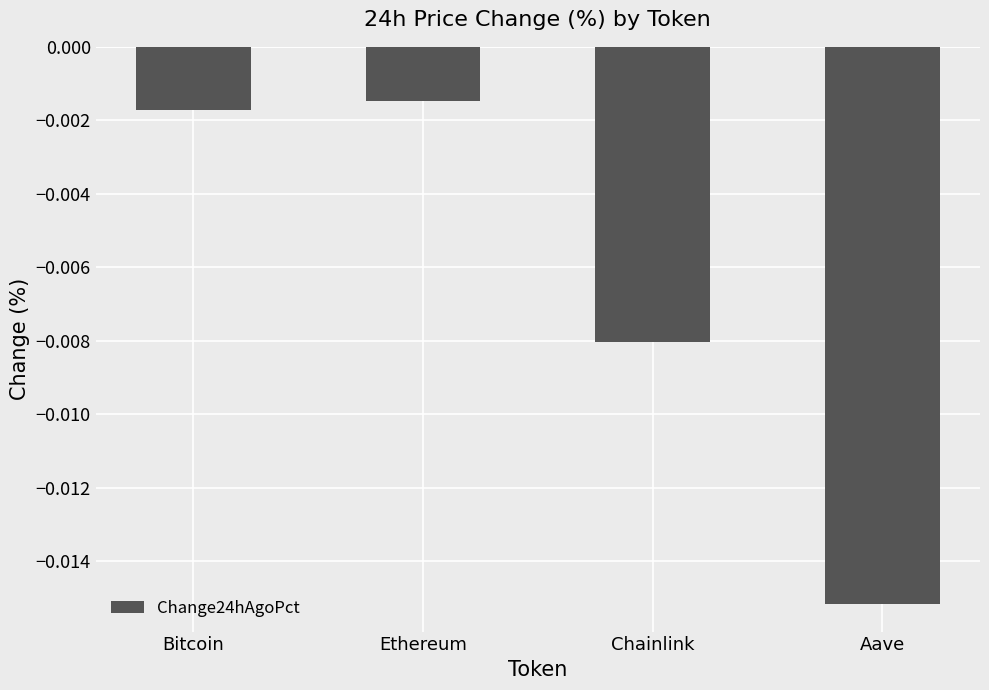

At which category does the chart reach its peak across all series?

Ethereum